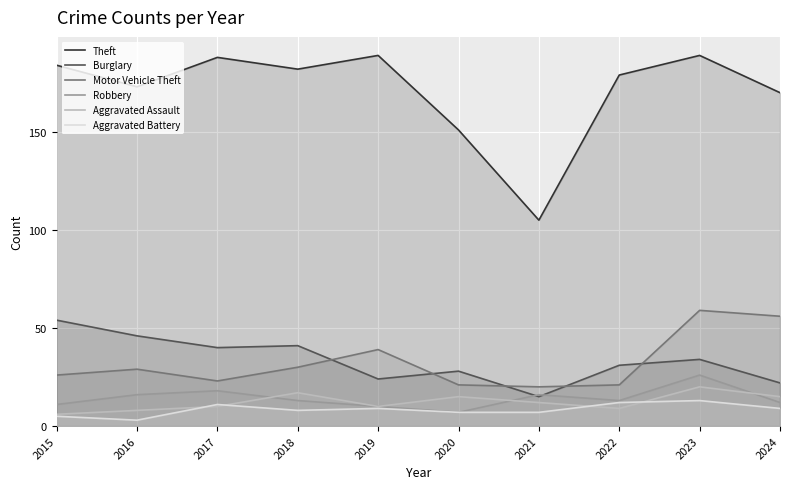

At which label does Theft first exceed 182?

2015